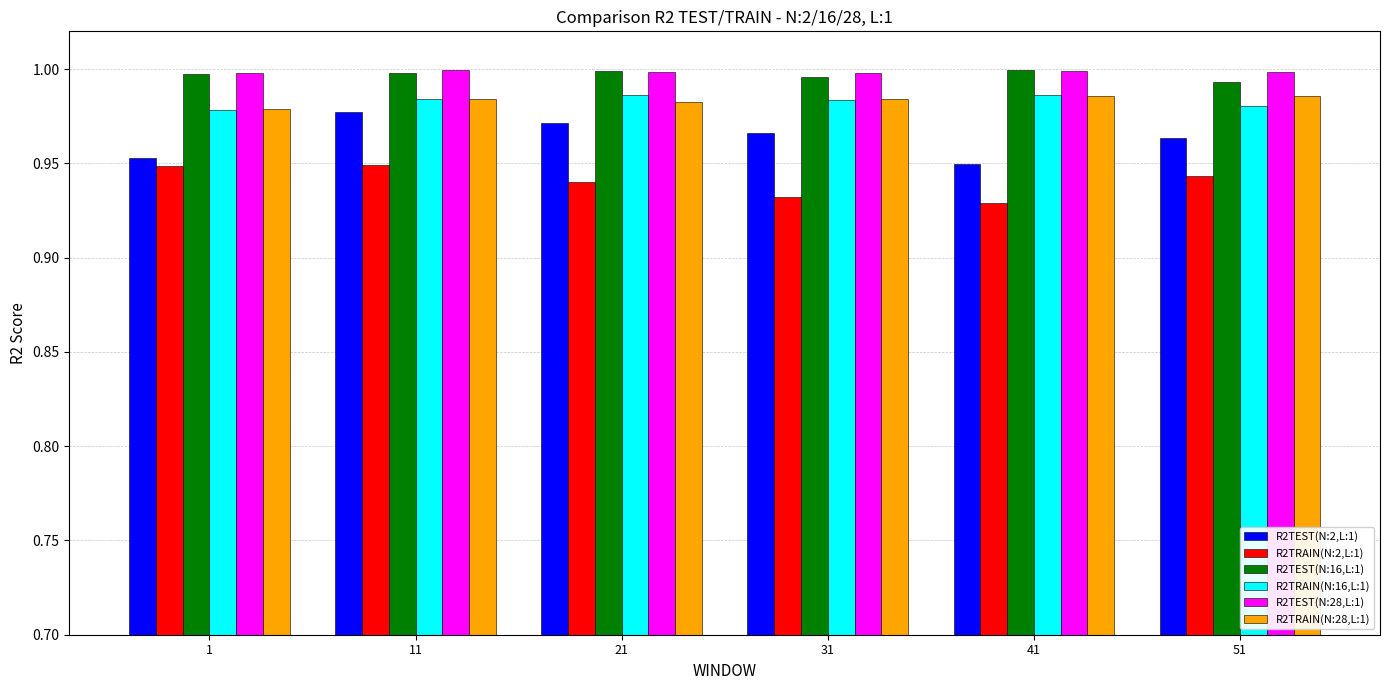

What are all the series names shown in the legend?

R2TEST(N:2,L:1), R2TRAIN(N:2,L:1), R2TEST(N:16,L:1), R2TRAIN(N:16,L:1), R2TEST(N:28,L:1), R2TRAIN(N:28,L:1)